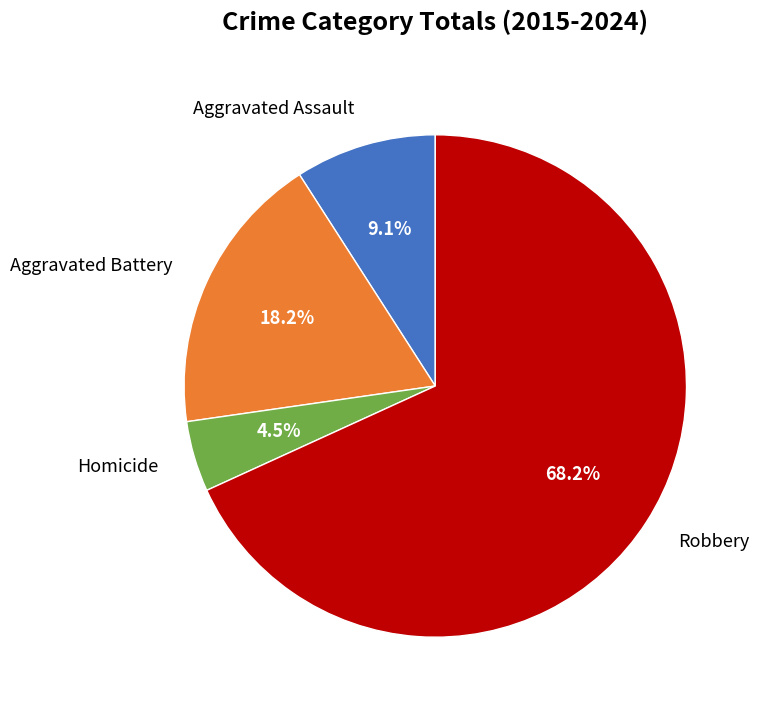

Does any single category account for the majority?

Yes